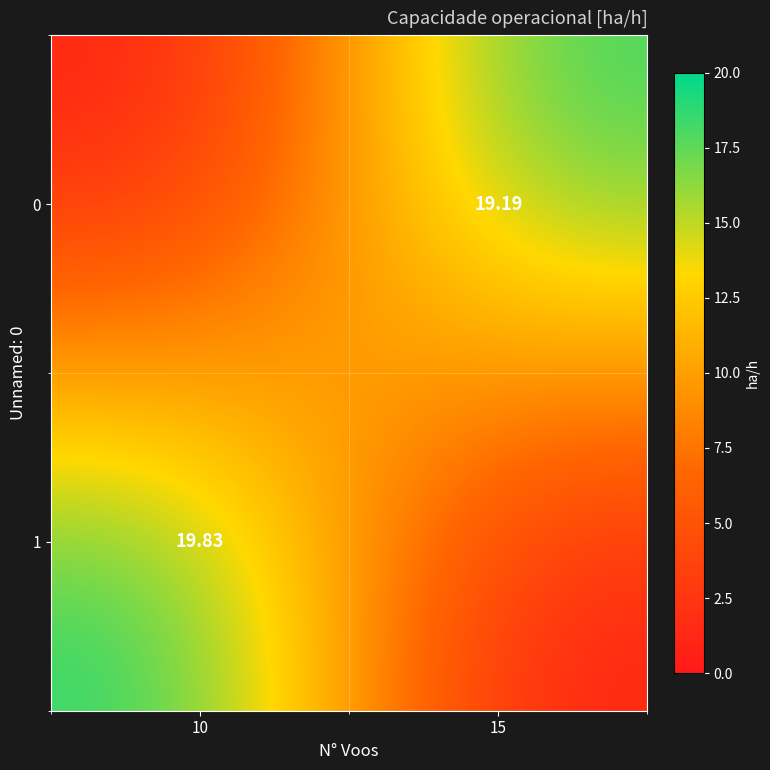

At 10, list the series in order from smallest to largest.

0, 1